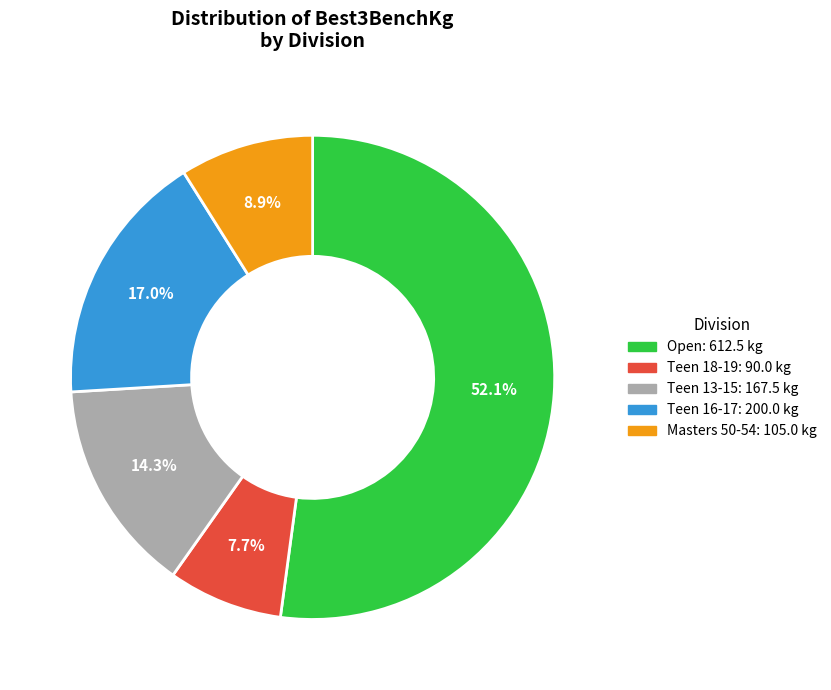

The Teen 18-19 slice represents 8% of the pie. True or false?

True